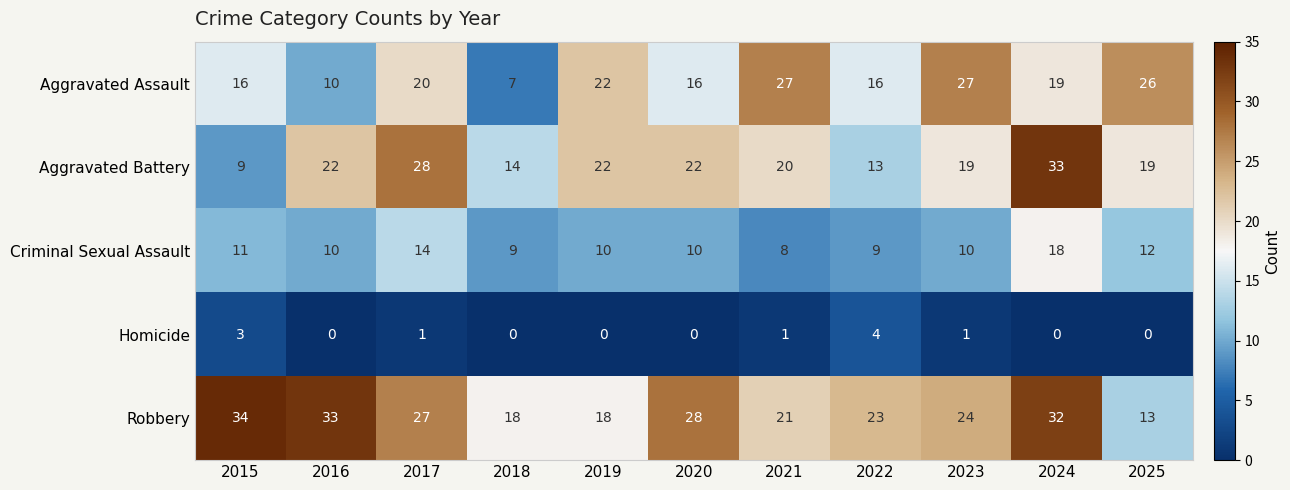

What is the spread (max minus min) of values at 2020?

28